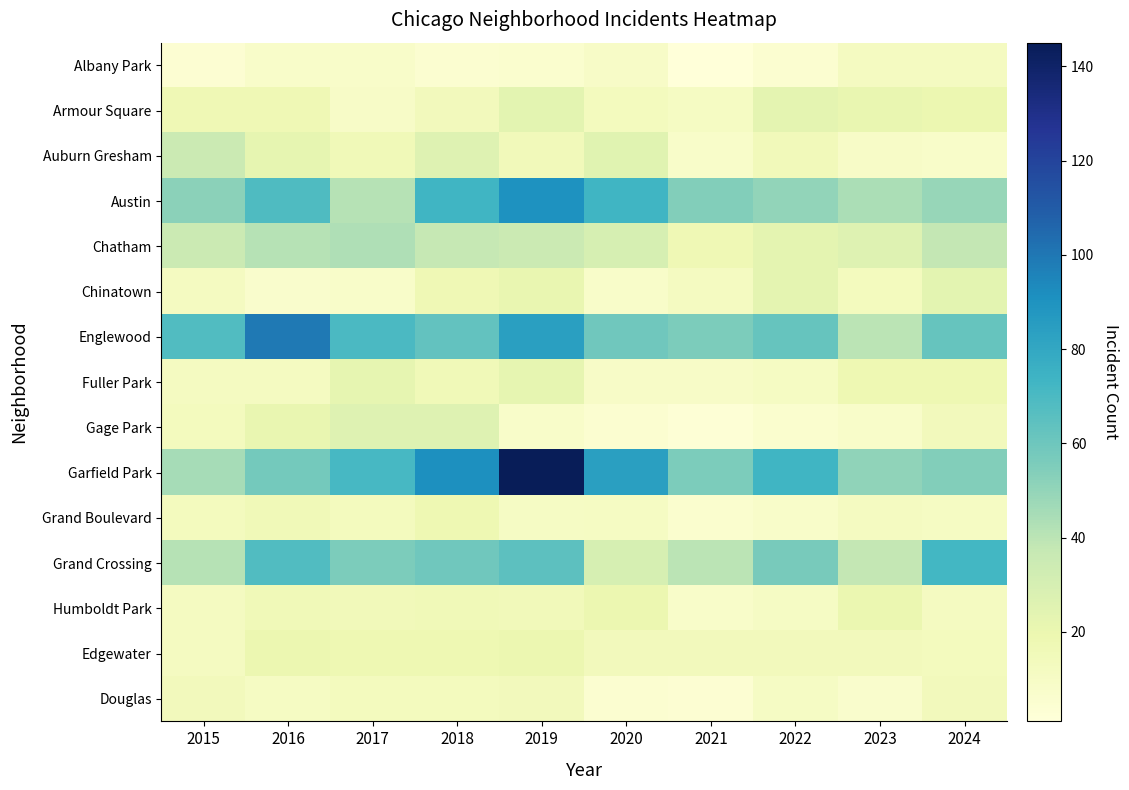

What is the greatest value displayed?

145